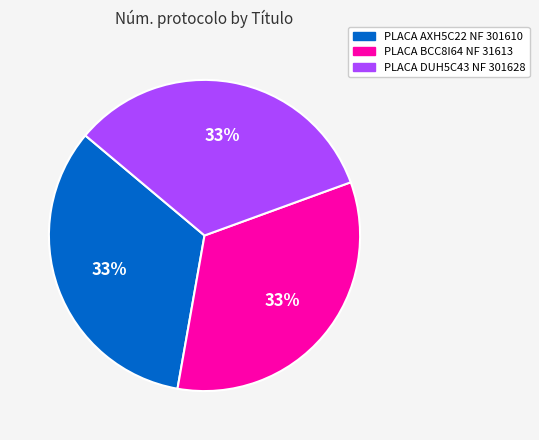

To the nearest percent, what is the average slice percentage?

33%